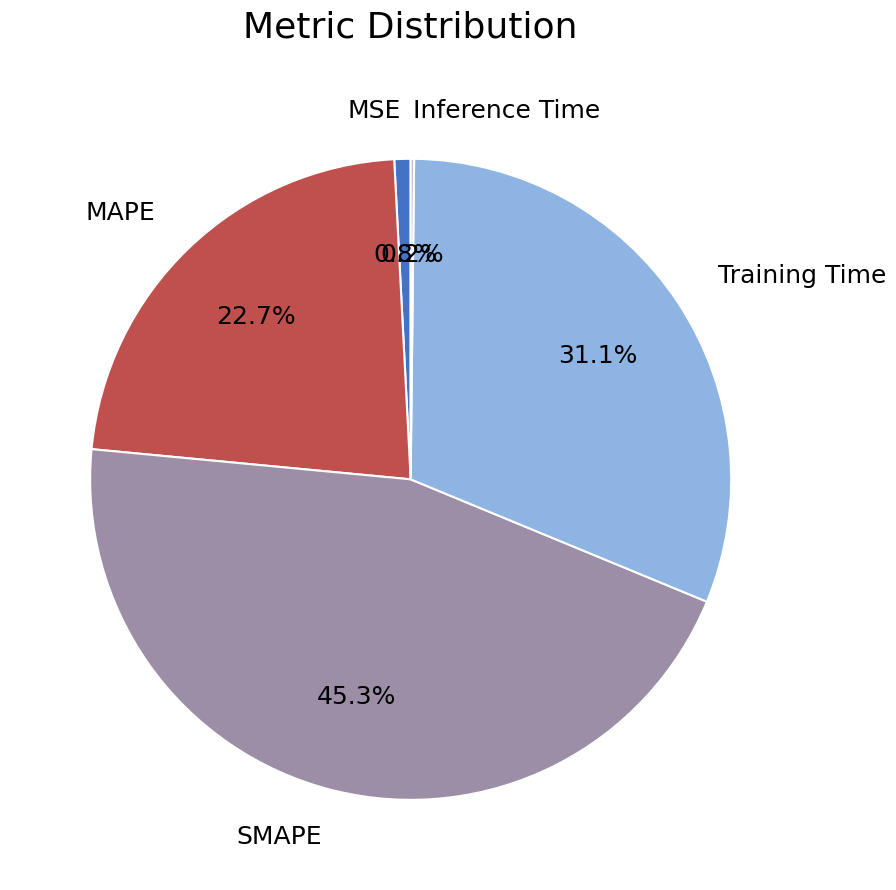

Is the sum of SMAPE and MSE greater than half?

No